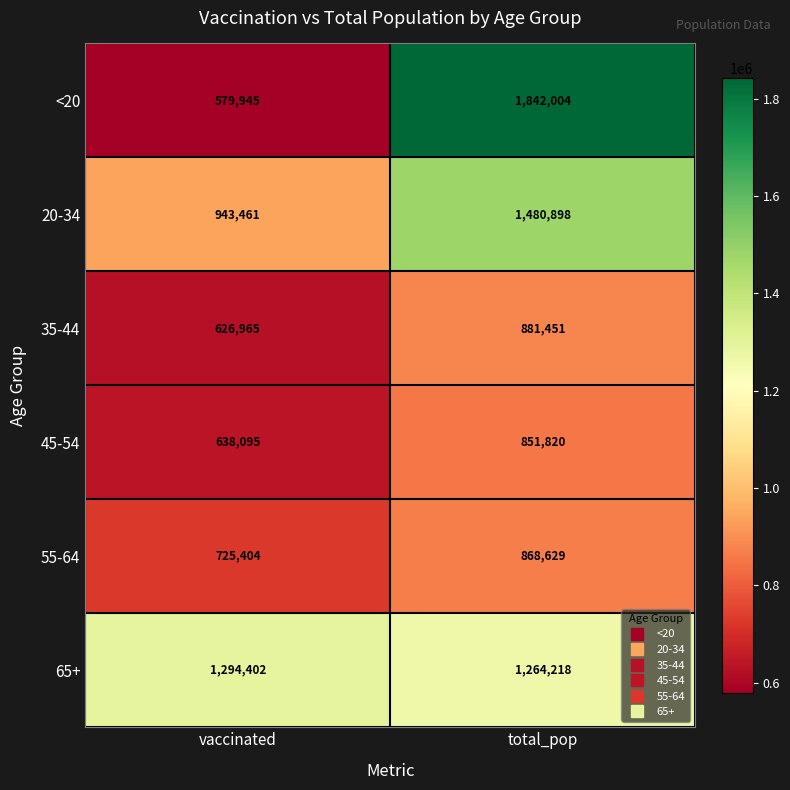

Read the 35-44 value at vaccinated, to the nearest 100.

627000